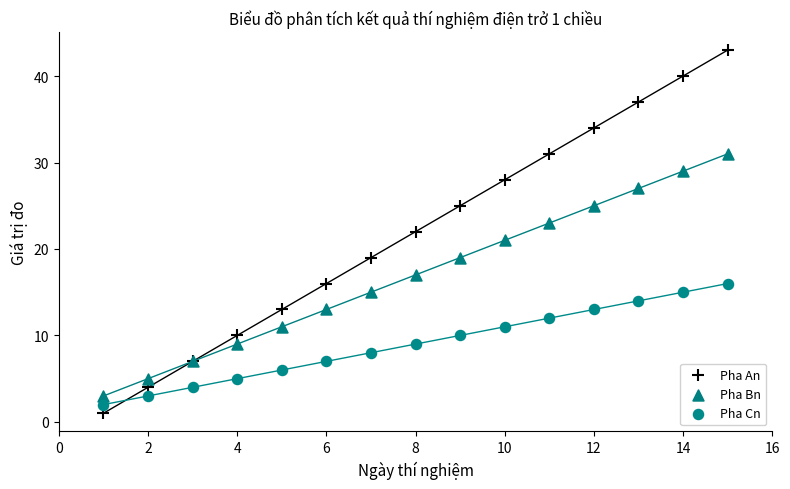

Which series reaches the maximum Y coordinate?

Pha An